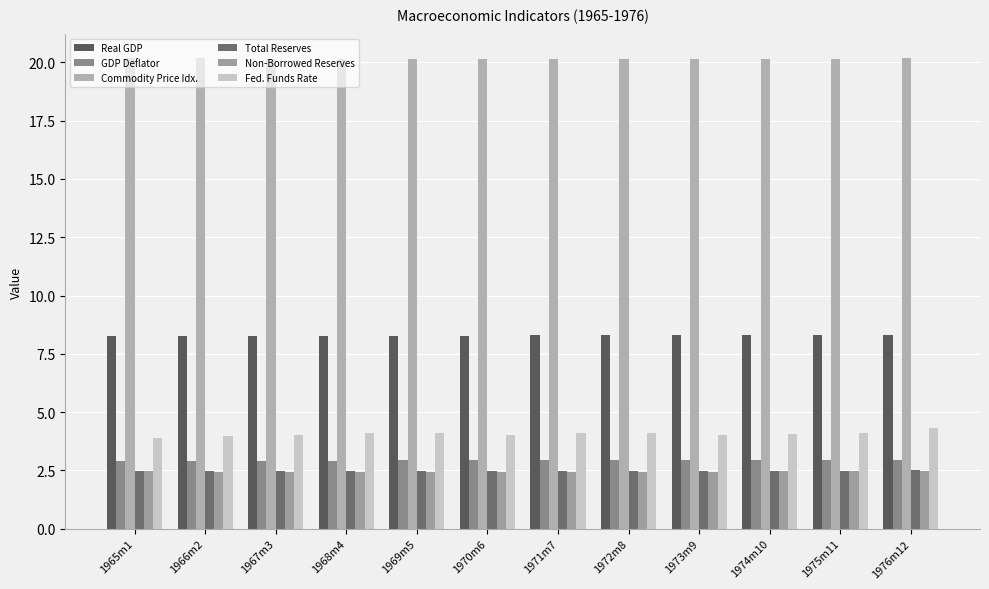

What is the highest value of the Total Reserves series?

2.5